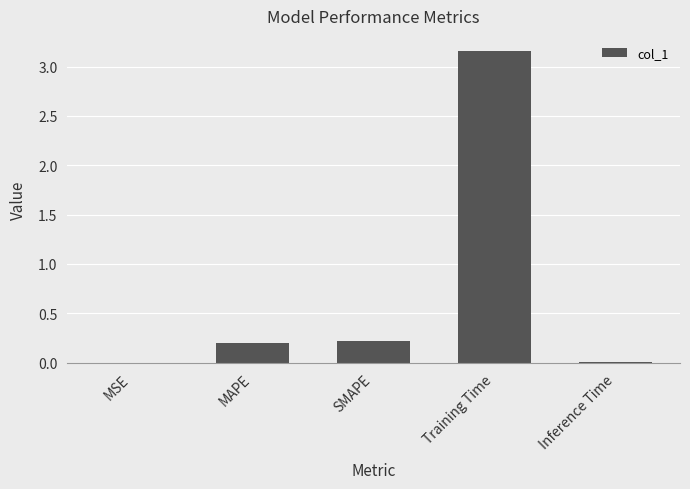

Between MSE and MAPE, which is larger?

MAPE